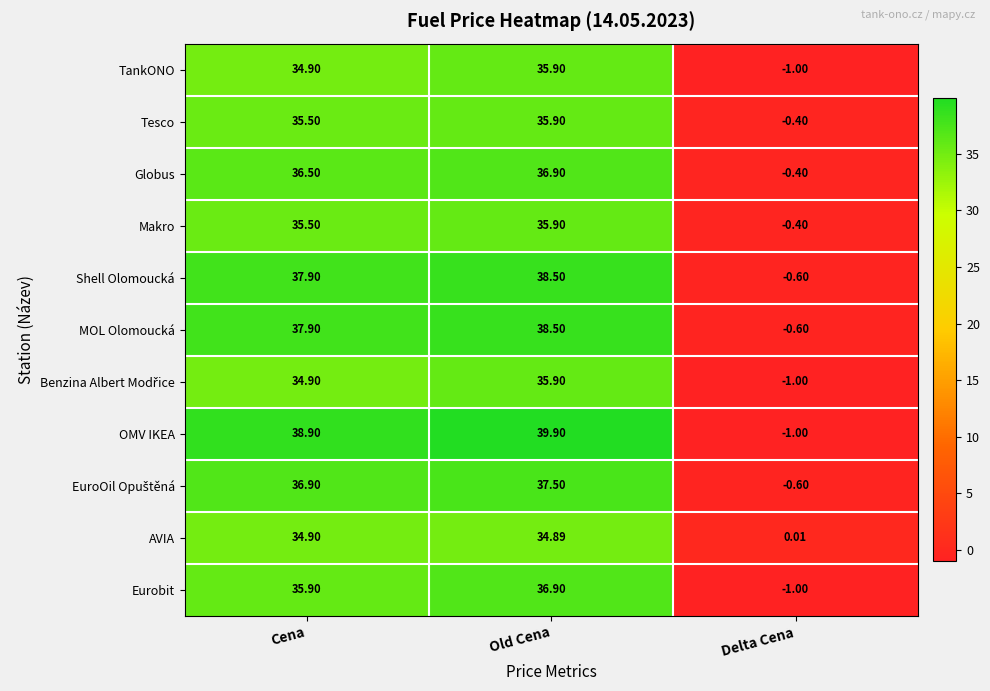

How many data points does each series have?

3